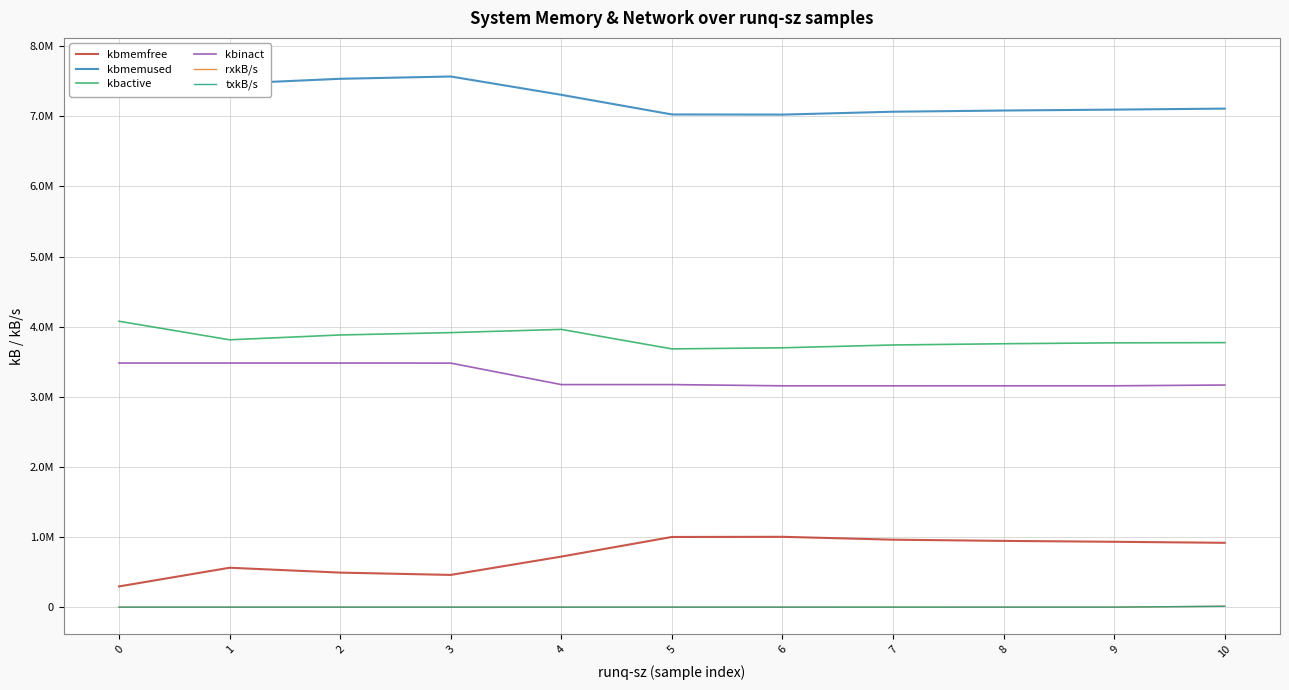

Reading left to right, what are all the values shown in this chart?

kbmemfree: 295472.0	561792.0	492384.0	459492.0	720972.0	1000768.0	1003064.0	961952.0	944908.0	931996.0	917548.0
kbmemused: 7732844.0	7466524.0	7535932.0	7568824.0	7307344.0	7027548.0	7025252.0	7066364.0	7083408.0	7096320.0	7110768.0
kbactive: 4077632.0	3813140.0	3882128.0	3915660.0	3961672.0	3683448.0	3699216.0	3739132.0	3756968.0	3769772.0	3772748.0
kbinact: 3481504.0	3481464.0	3481472.0	3480656.0	3174256.0	3174192.0	3156800.0	3156768.0	3156900.0	3156856.0	3168100.0
rxkB/s: 46.8	1.4	0.4	1.3	4.0	2.7	1.9	105.9	3.7	19.5	12653.7
txkB/s: 46.8	1.4	0.4	1.3	4.0	2.7	1.9	105.9	3.7	19.5	12653.7